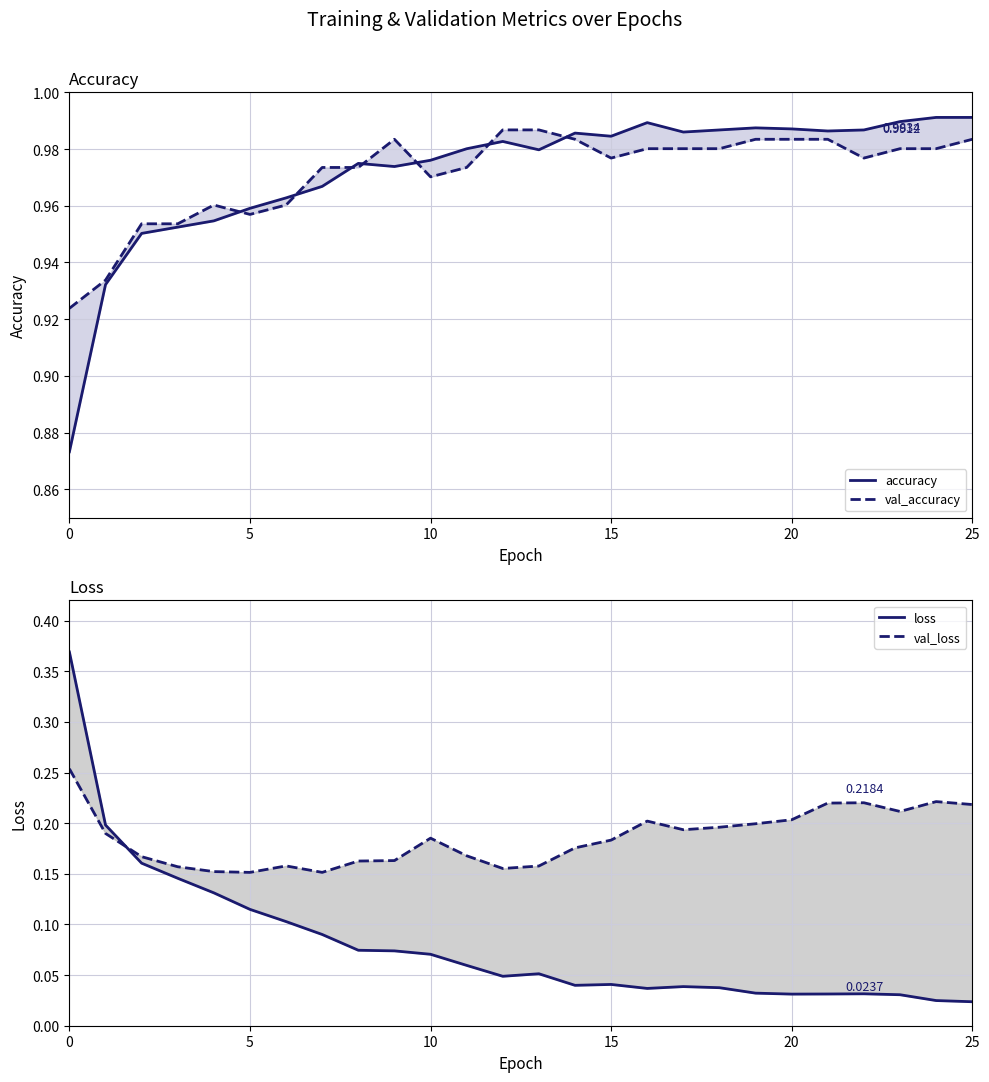

What is the average value of the loss series?

0.1